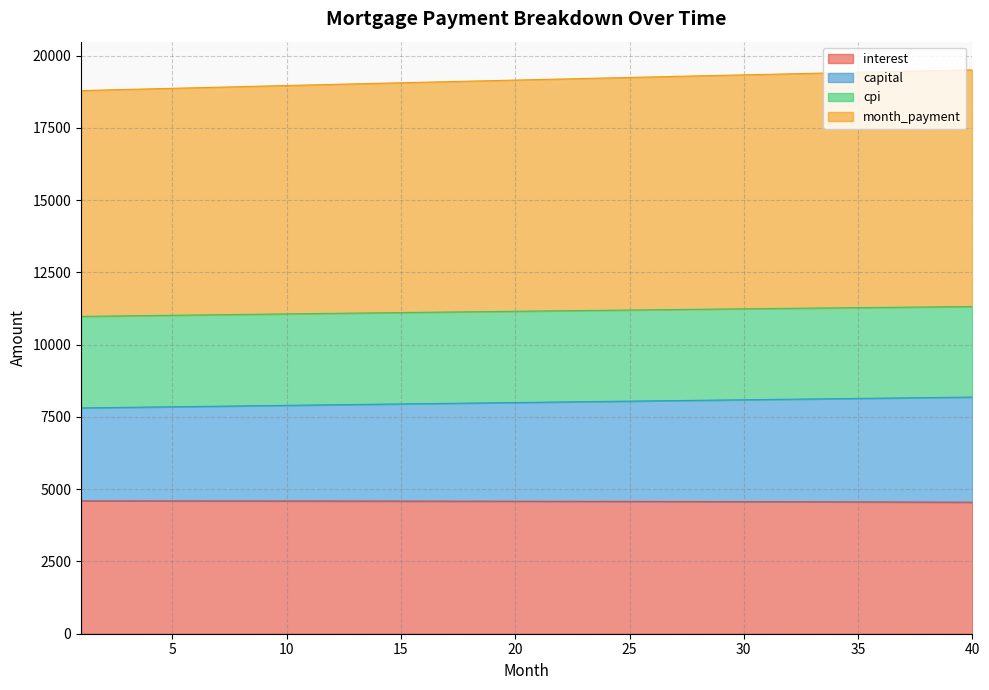

What is the maximum value for interest?

4597.8